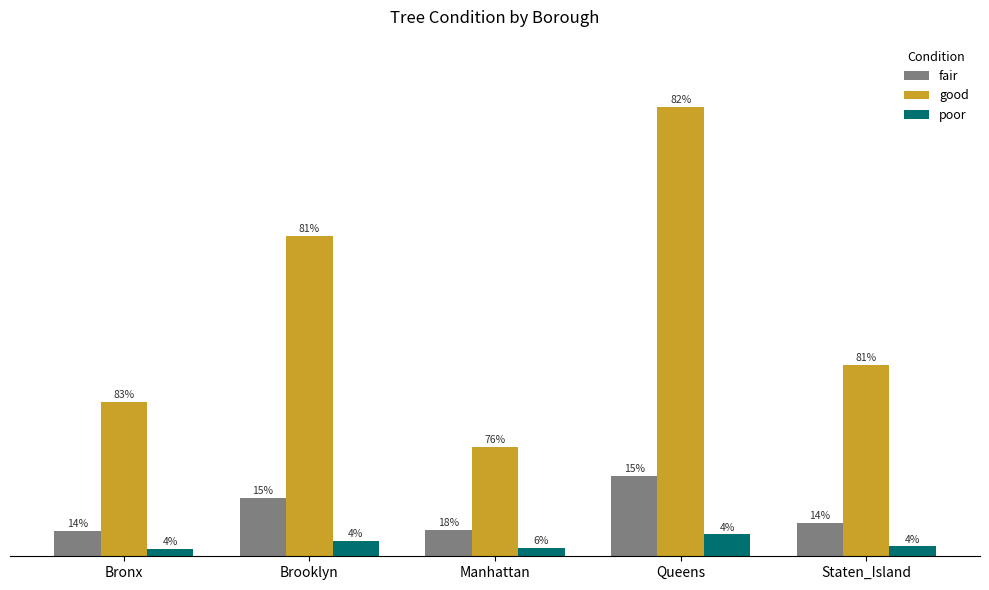

At which label does good first exceed 82669?

Brooklyn